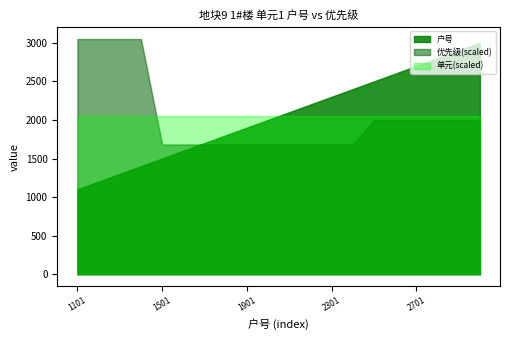

Does the chart display data point markers on the line(s)?

No